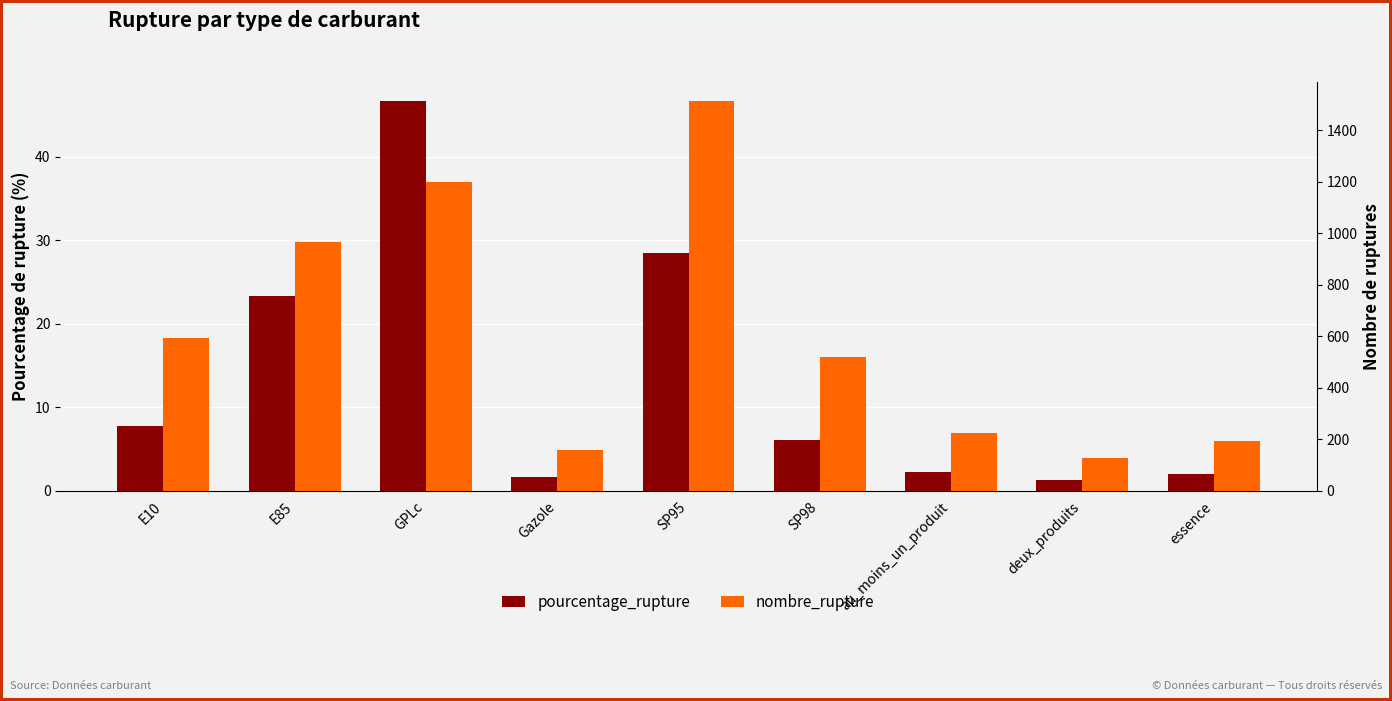

Where does the pourcentage_rupture series first go above 6?

E10